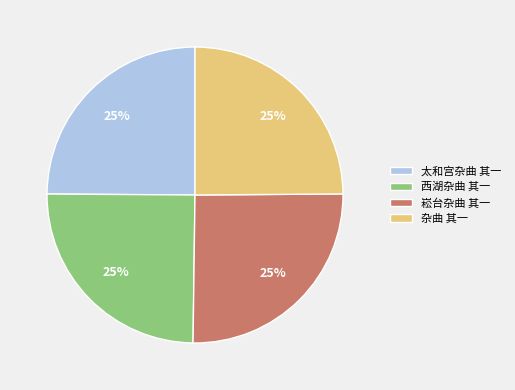

To the nearest percent, what portion does 杂曲 其一 represent?

25%